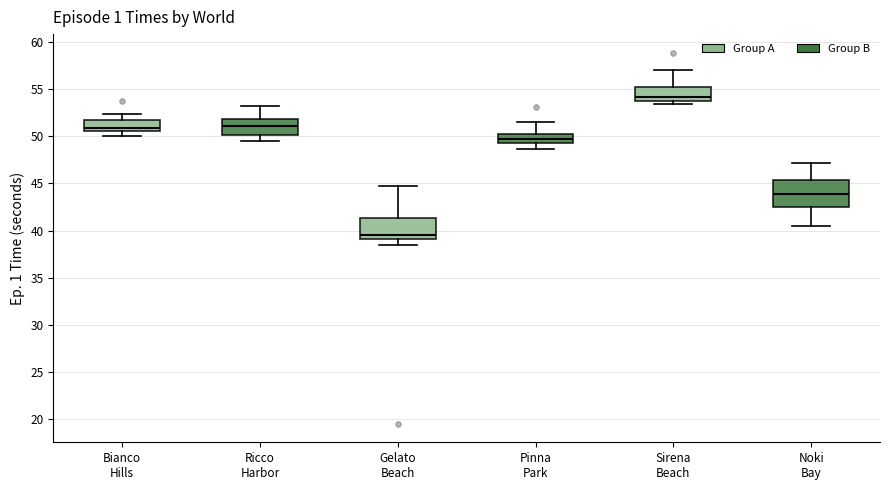

Where is the upper edge of the box for Noki Bay on the y-axis? The values are not printed on the chart, so give them approximately, as read against the axis.

45.5